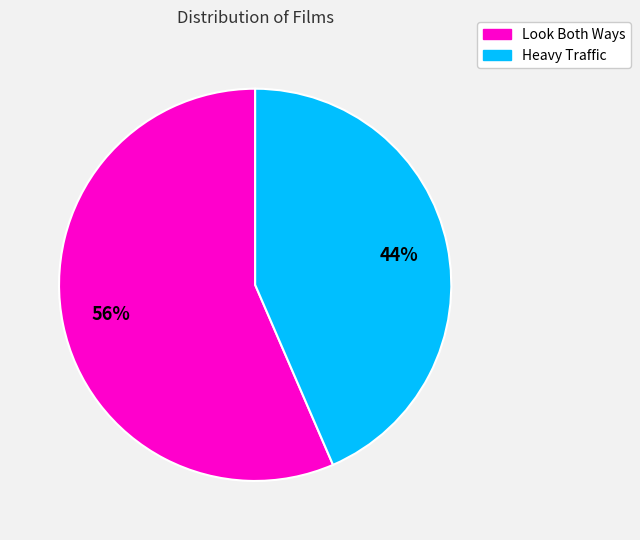

How many slices are in this pie chart?

2